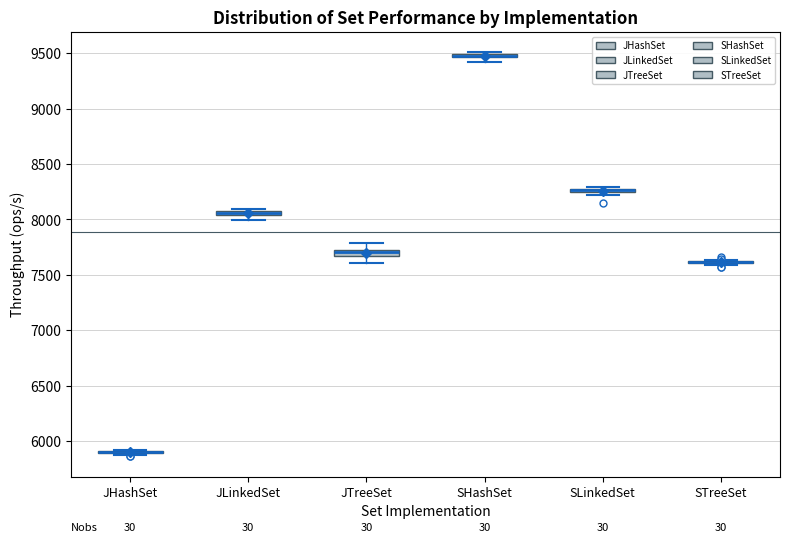

Where does the median line of the box for JTreeSet sit on the y-axis? The values are not printed on the chart, so give them approximately, as read against the axis.

7700